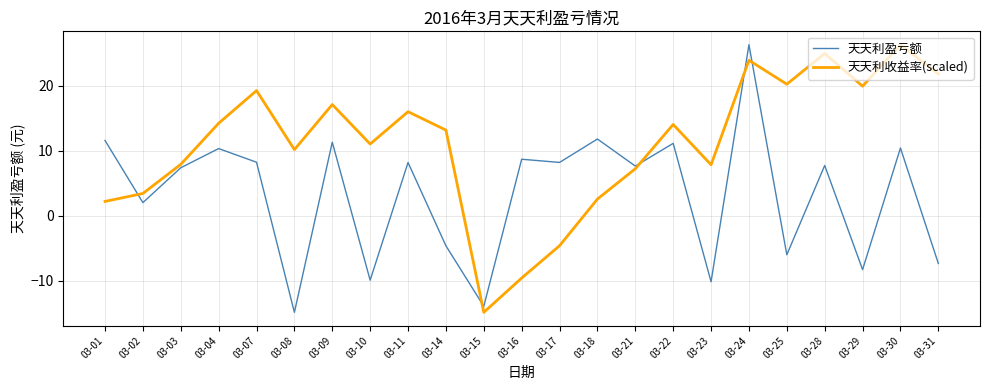

How many intersections are there between 天天利收益率(scaled) and 天天利盈亏额?

5